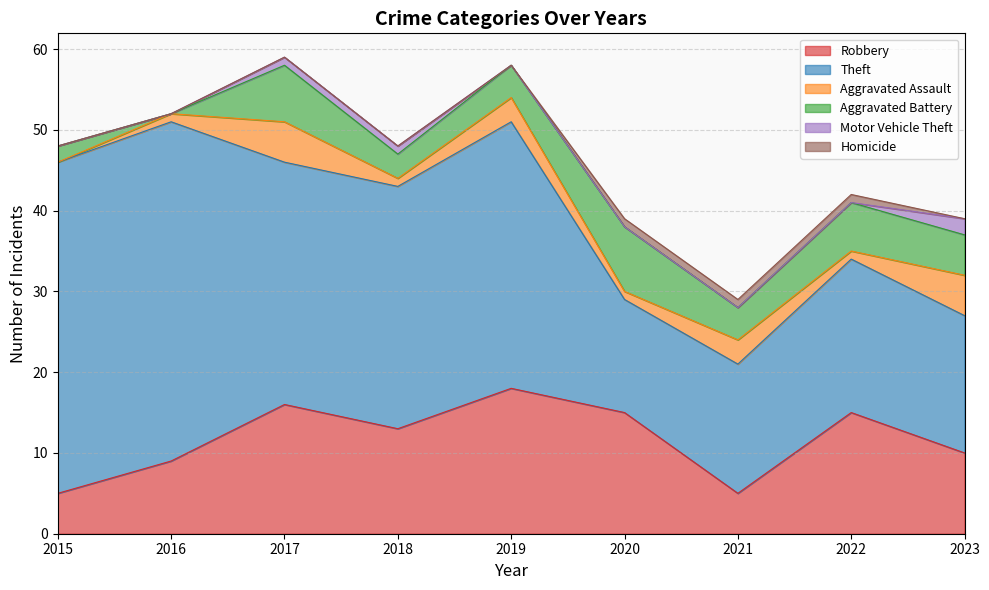

What is the value of the Aggravated Battery point at the 3rd from the left?

7